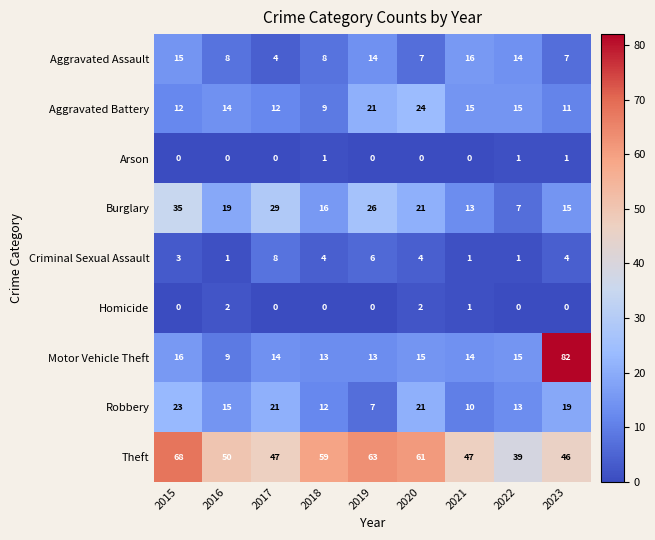

The value of Motor Vehicle Theft at 2015 is 16. True or false?

True